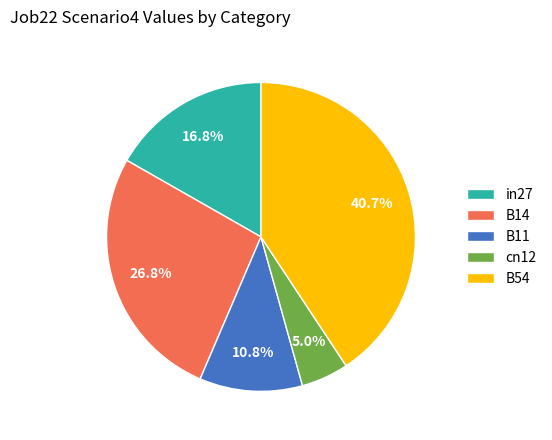

What portion of the pie excludes cn12?

95.0%